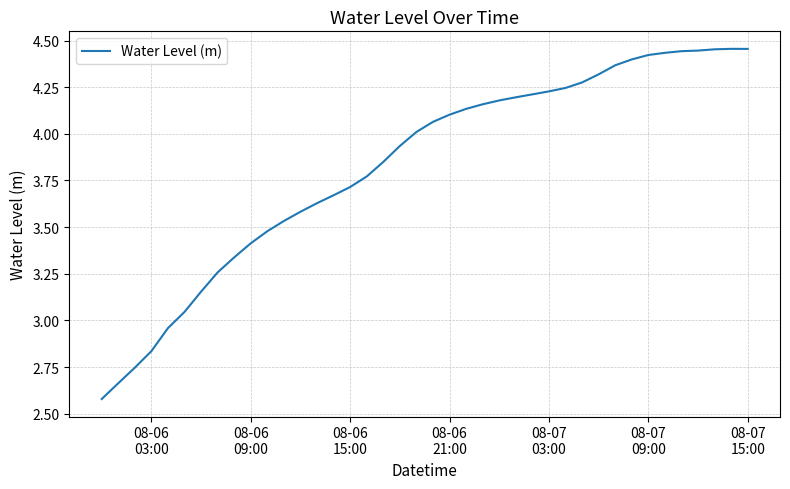

What is the difference between the maximum and minimum values?

1.9